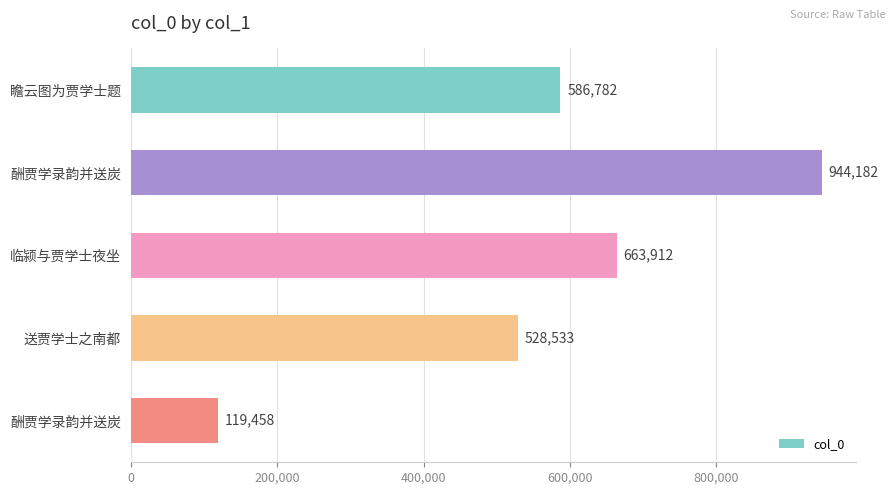

What is the smallest value displayed?

119458